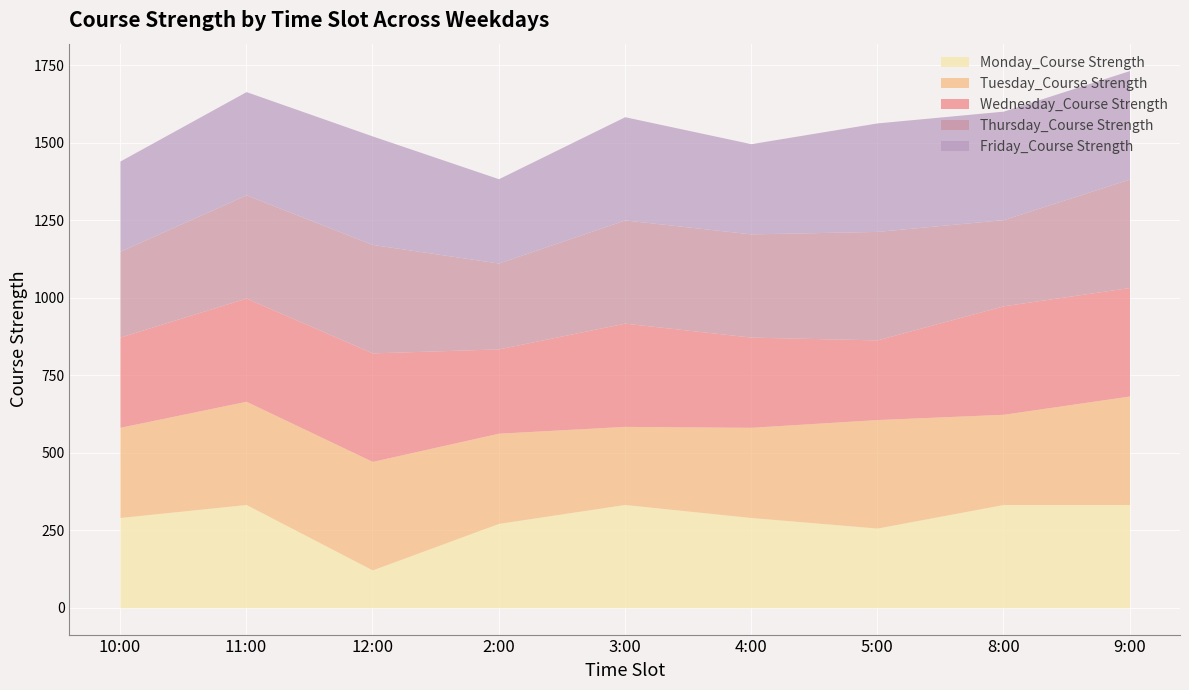

What value does the Monday_Course Strength series have at 10:00?

291